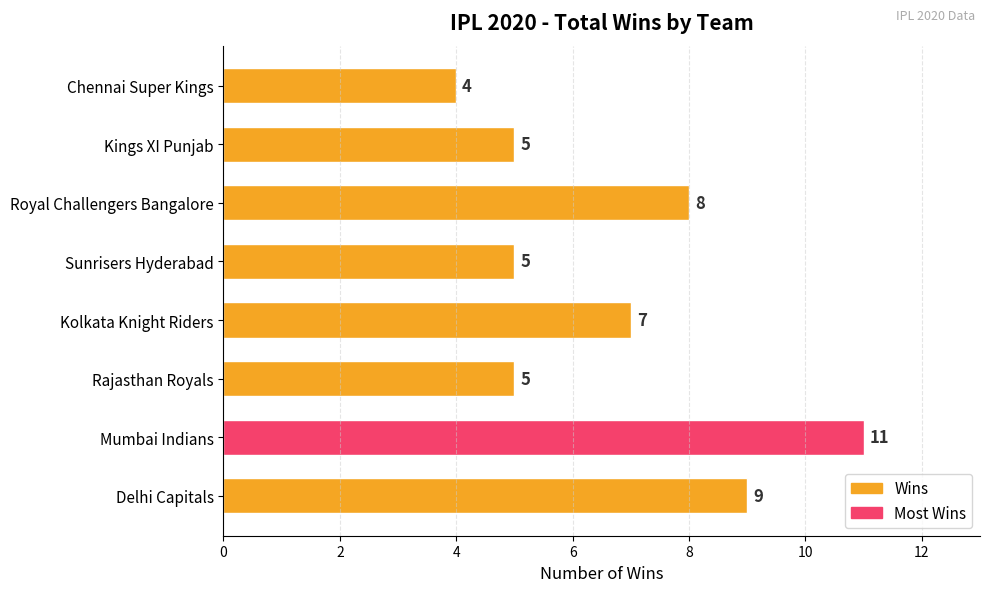

How many data points does each series have?

8